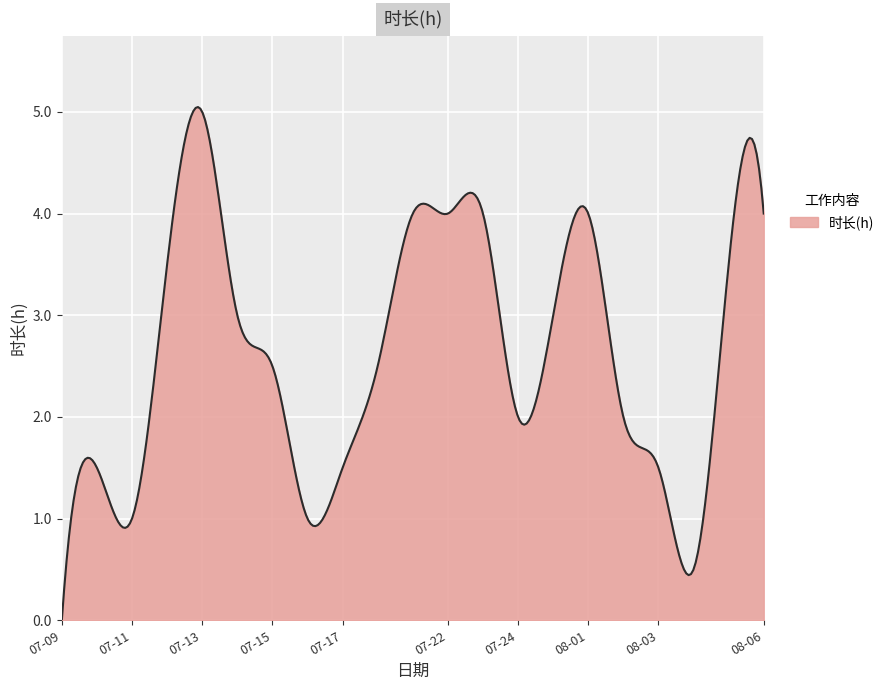

What is the difference between the maximum and minimum values?

5.0